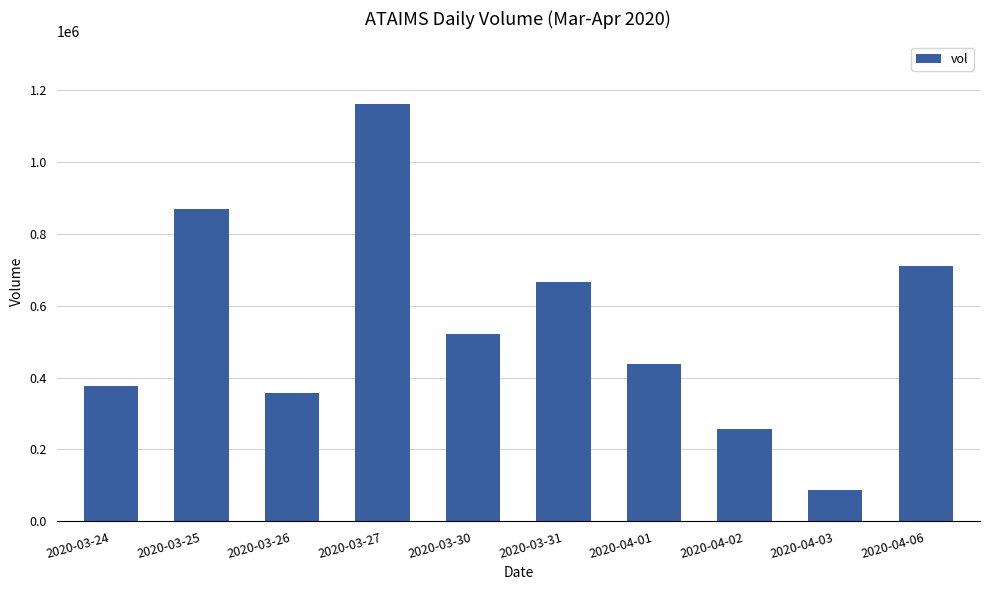

What is the difference between the maximum and minimum values?

1072800